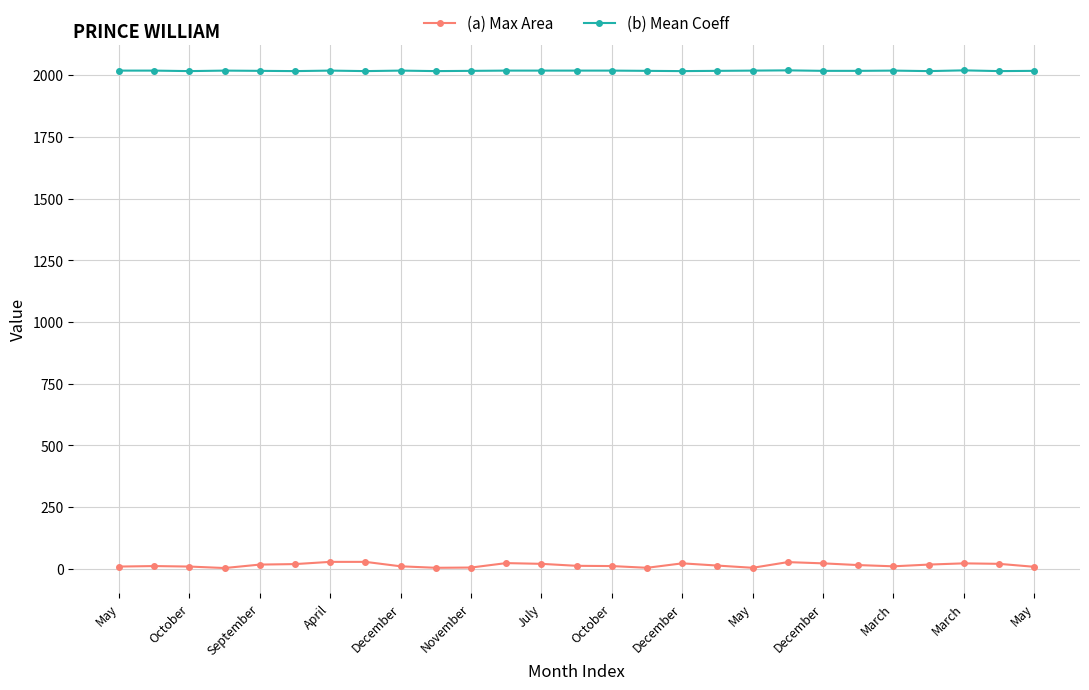

Which series has the largest total across all categories?

(b) Mean Coeff